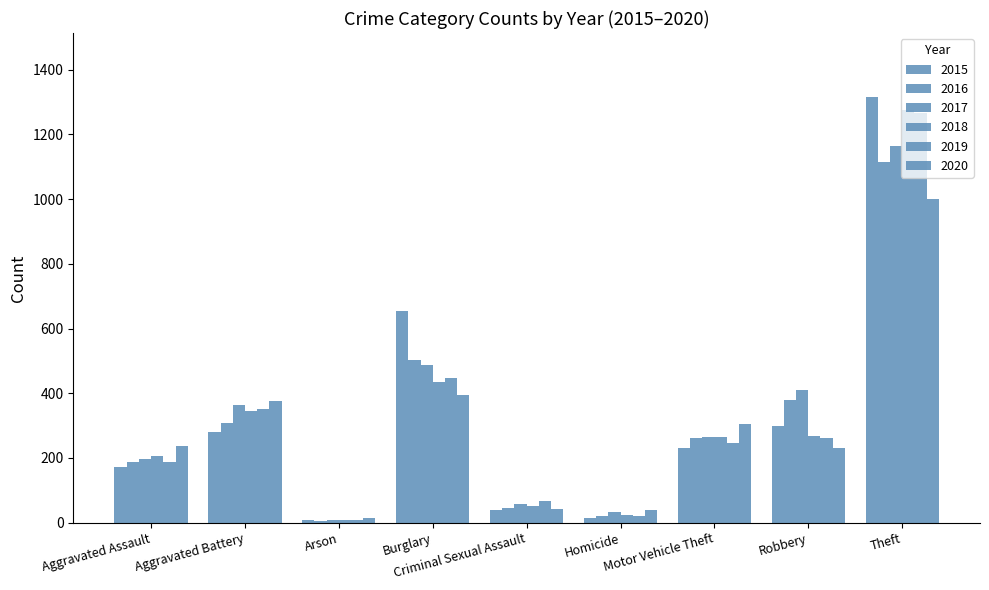

Count the number of categories in the chart.

9